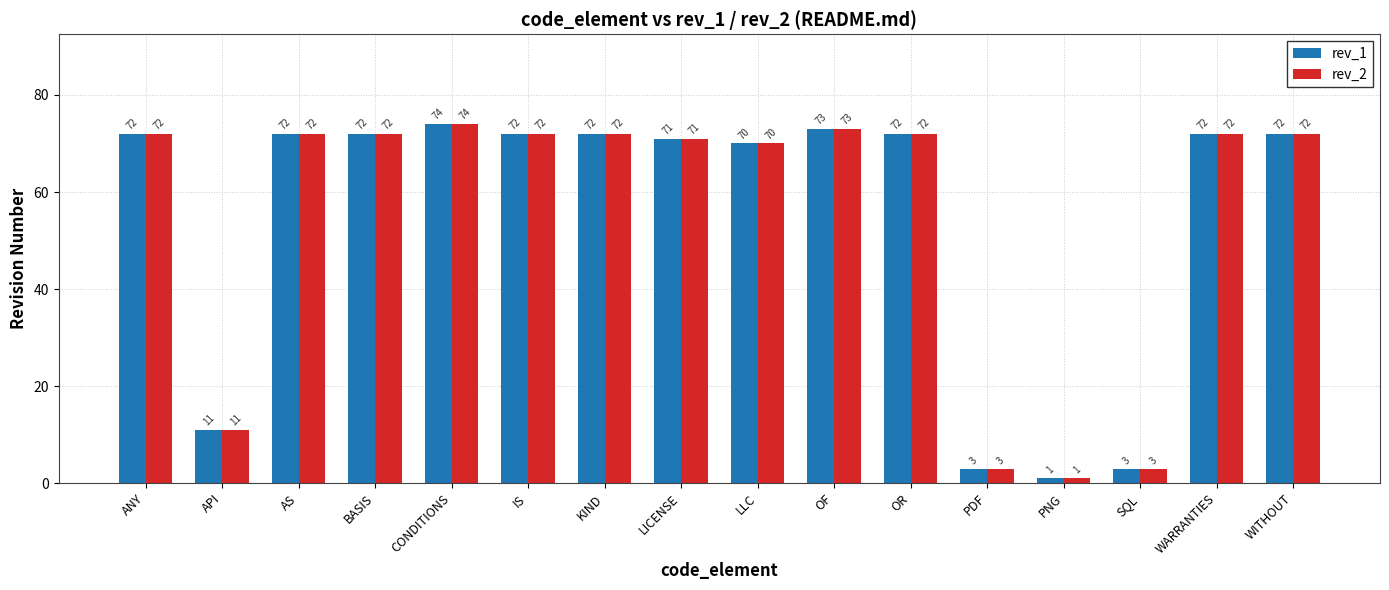

At how many categories does at least one series exceed 24?

12